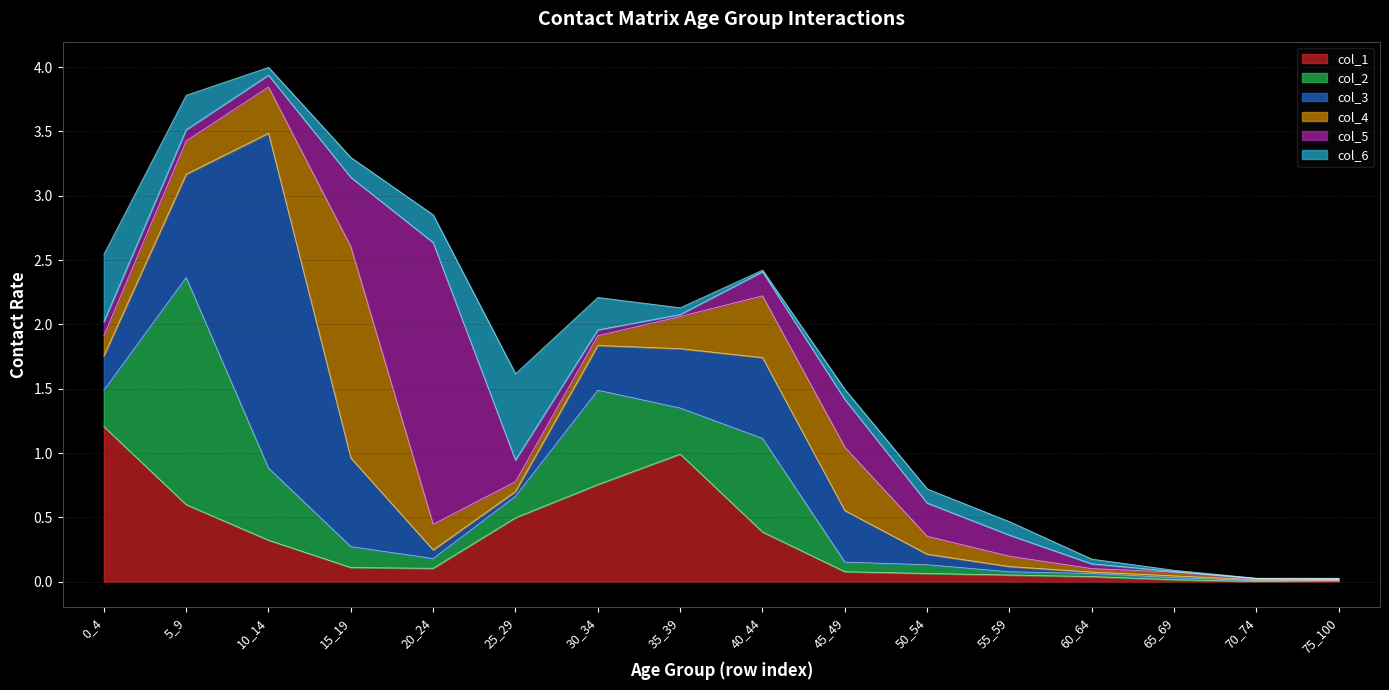

At which label does col_5 reach its peak?

20_24